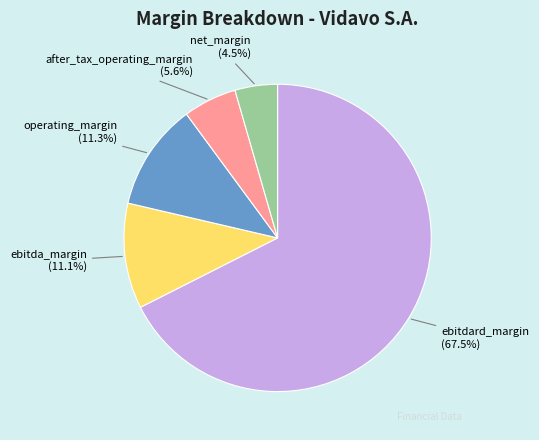

Count the number of slices in the pie.

5